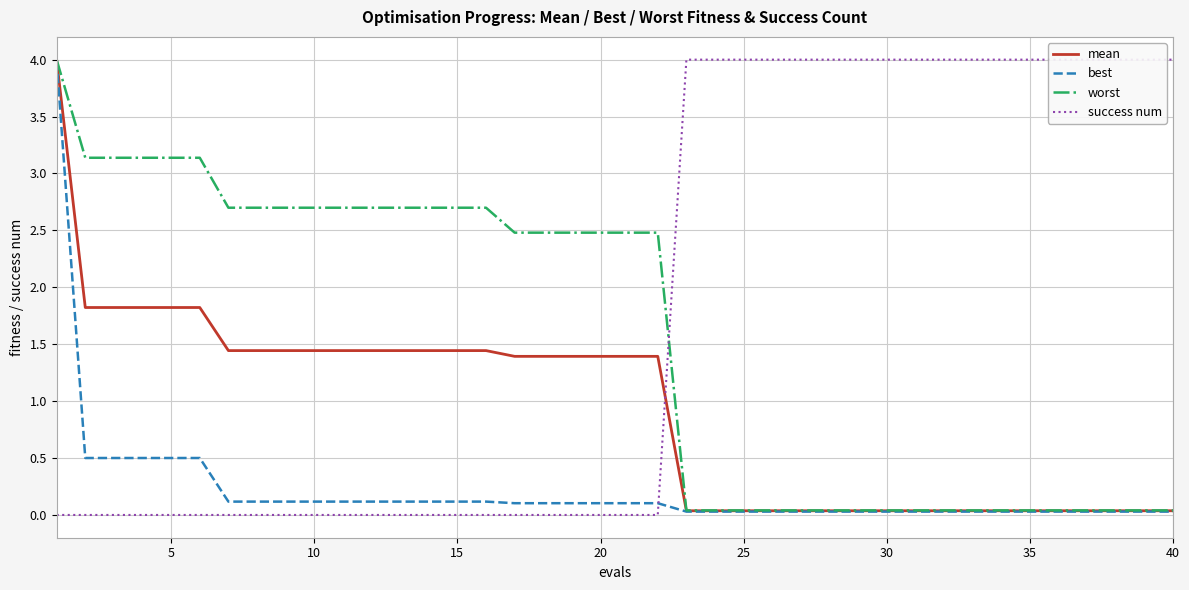

What is the highest value of the mean series?

4.0